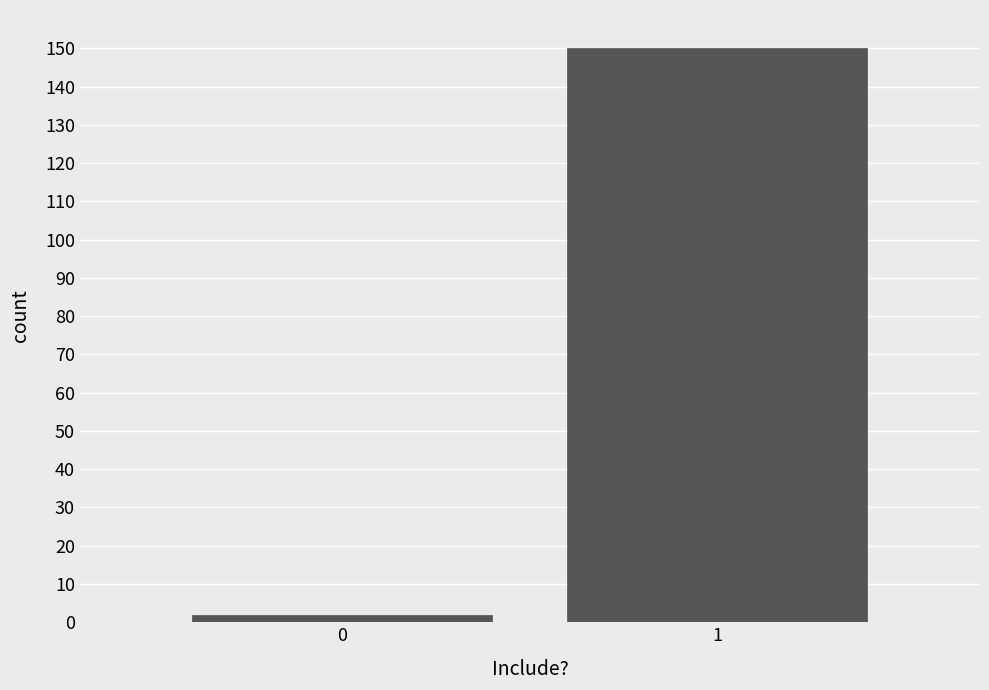

Reading left to right, transcribe all the data shown in this chart.

2	150